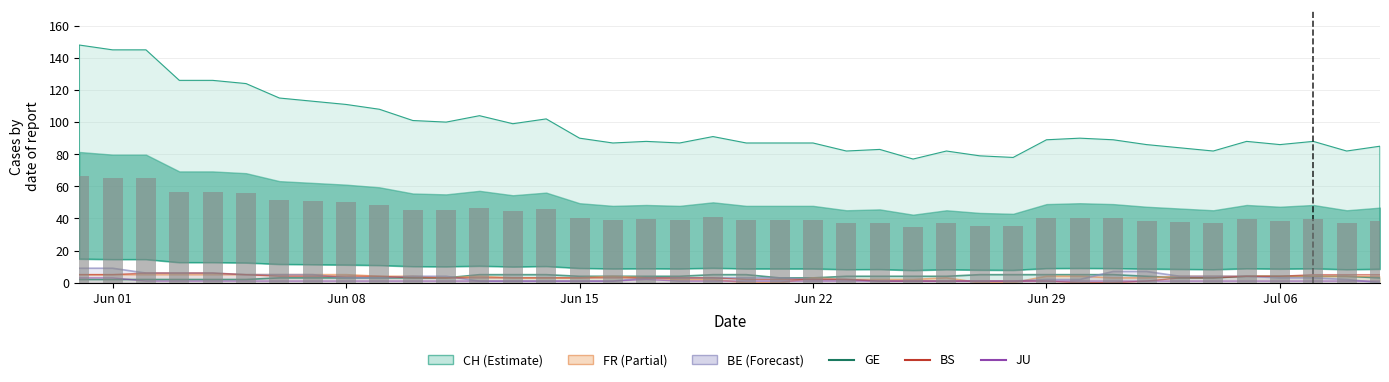

The value of JU at 14 is 1.5. True or false?

False